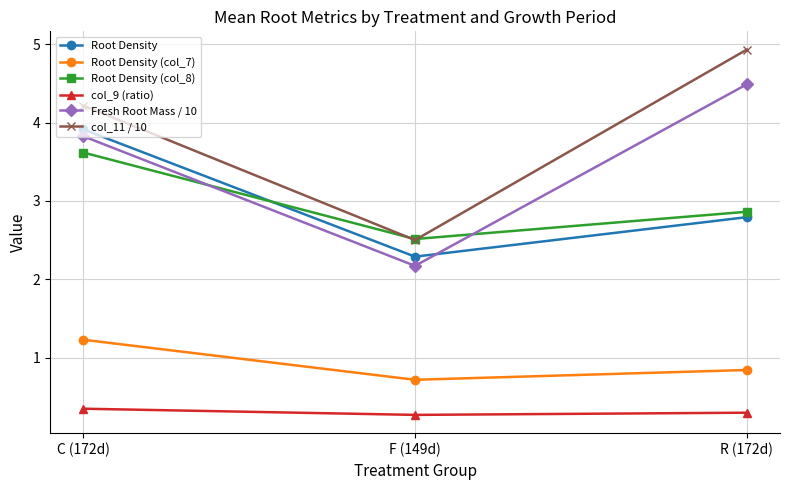

Read the col_11 / 10 value at C (172d).

4.2